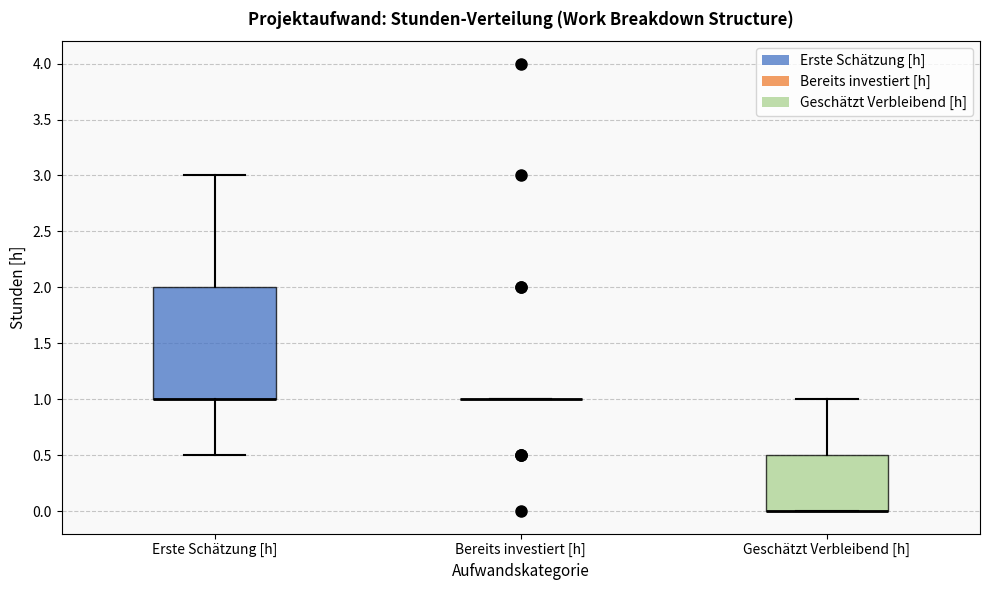

Reading left to right, transcribe this box plot: for each box, give where its median line is, the range the box spans, and where its two whiskers end, as read against the y-axis. The values are not printed on the chart, so give them approximately, as read against the axis.

Erste Schätzung [h]: median 1.0 (drawn on the box's lower edge), box 1.0 to 2.0, whiskers 0.5 to 3.0
Bereits investiert [h]: box collapsed to a line at 1.0, whiskers 1.0 to 1.0
Geschätzt Verbleibend [h]: median 0.0 (drawn on the box's lower edge), box 0.0 to 0.5, whiskers 0.0 to 1.0